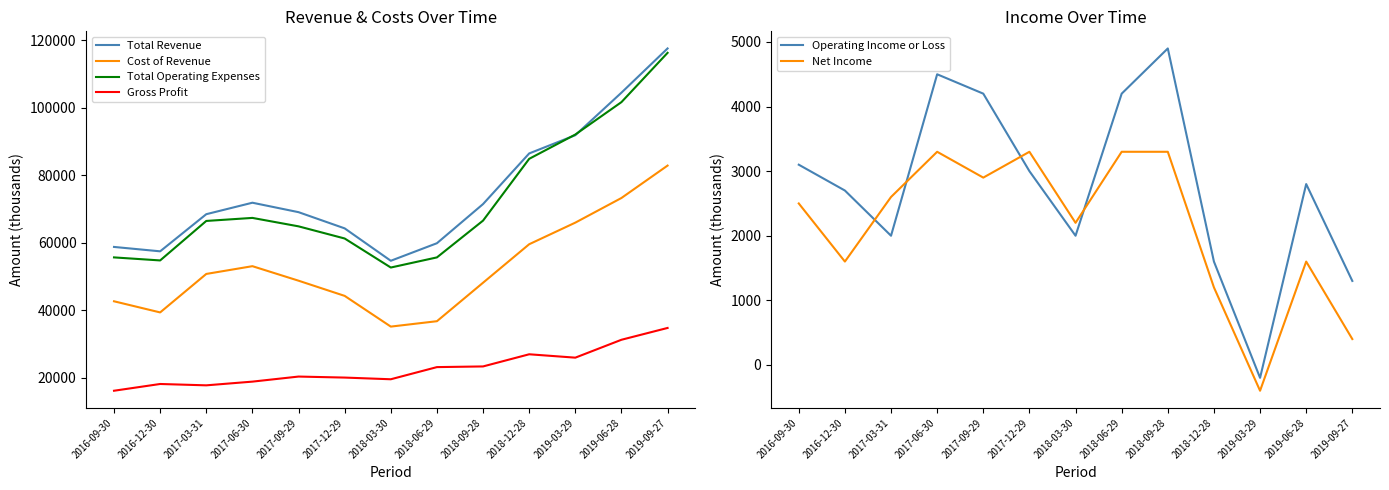

What is the value of the Operating Income or Loss point at the 11th from the left?

-200